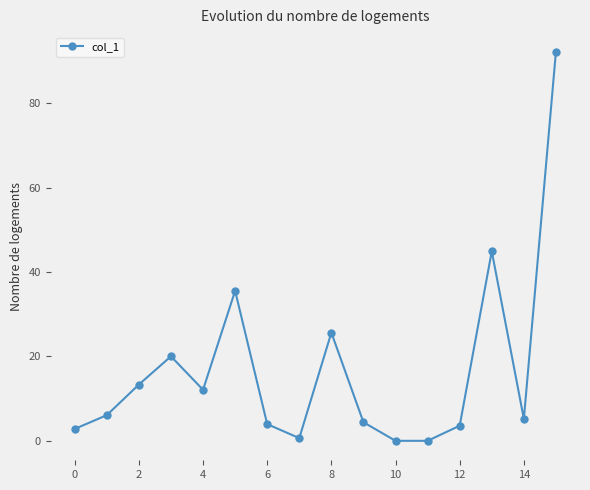

How many data points are above 6?

8